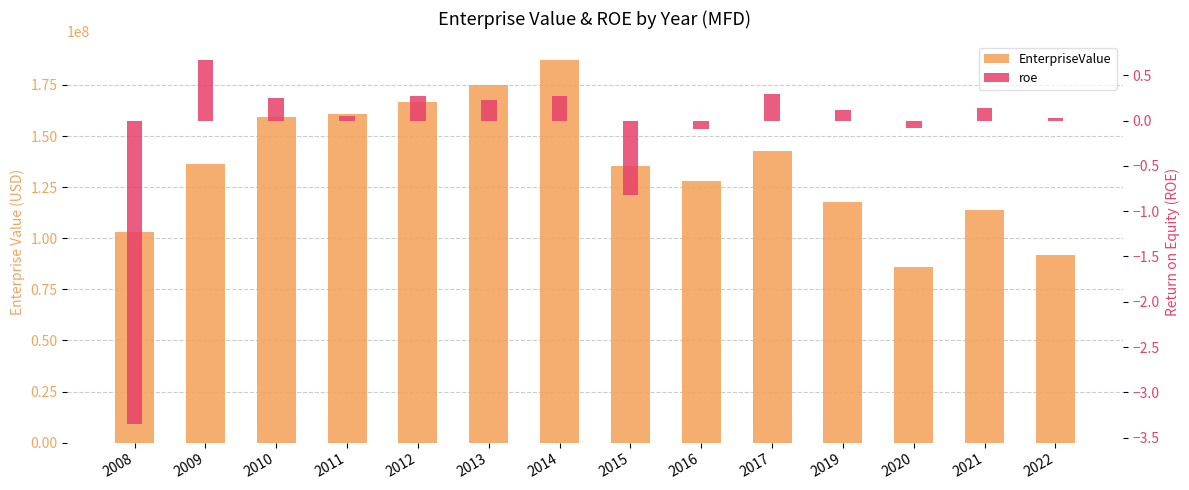

What is the value of the EnterpriseValue bar at the 12th from the left?

86072113.8